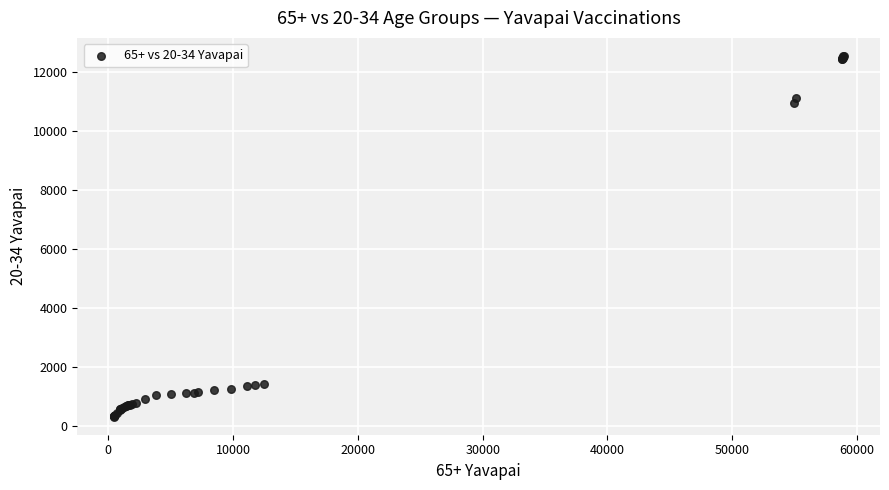

What Y value in the scatter plot is closest to 6436?

10975